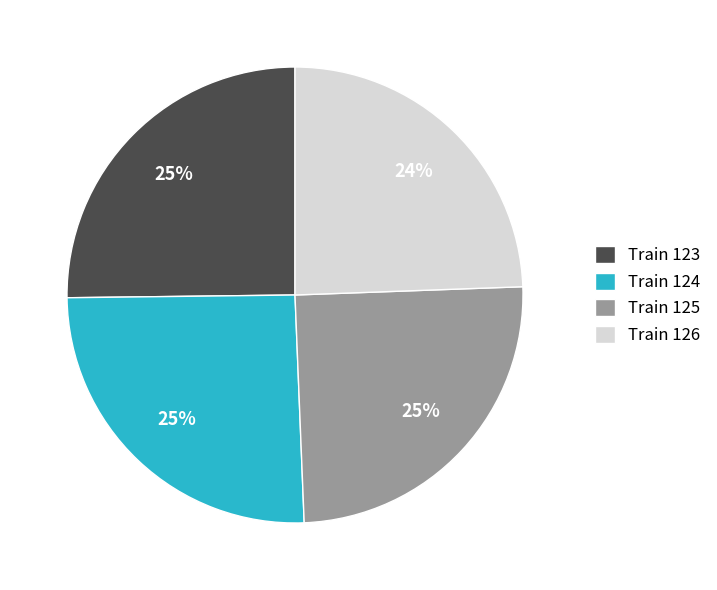

To the nearest percent, what portion does Train 125 represent?

25%